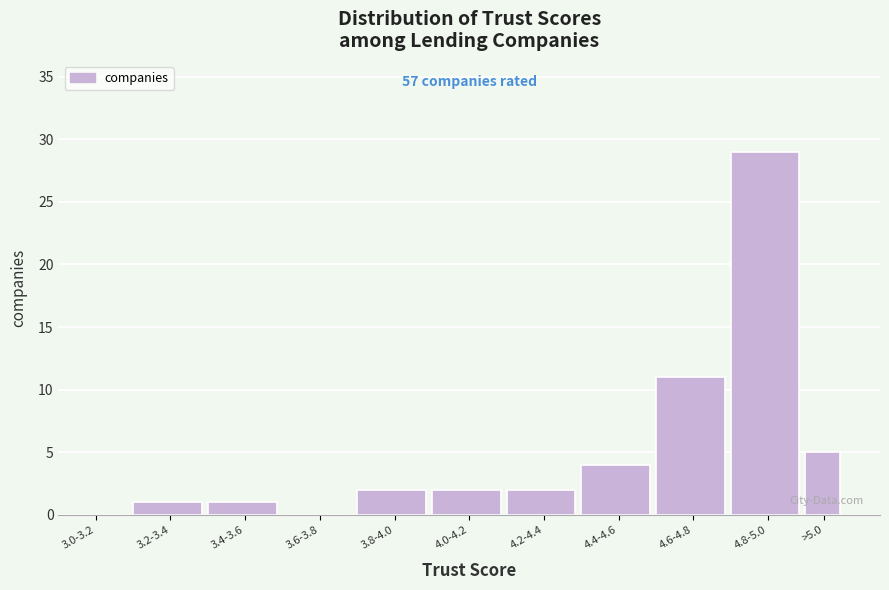

Reading left to right, transcribe all the data shown in this chart.

3.0-3.2=0	3.2-3.4=1	3.4-3.6=1	3.6-3.8=0	3.8-4.0=2	4.0-4.2=2	4.2-4.4=2	4.4-4.6=4	4.6-4.8=11	4.8-5.0=29	>5.0=5